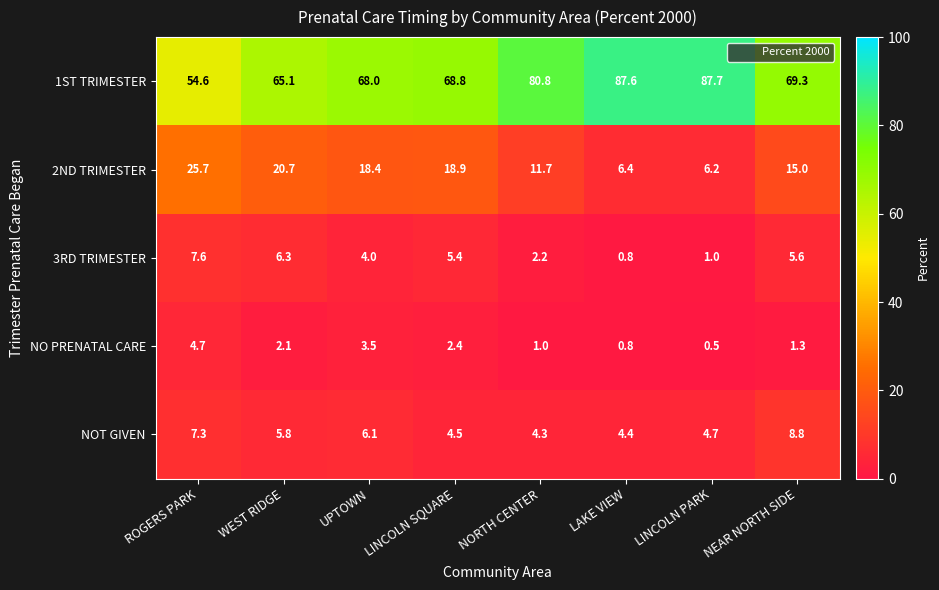

Which series changed the most between WEST RIDGE and LINCOLN PARK?

1ST TRIMESTER